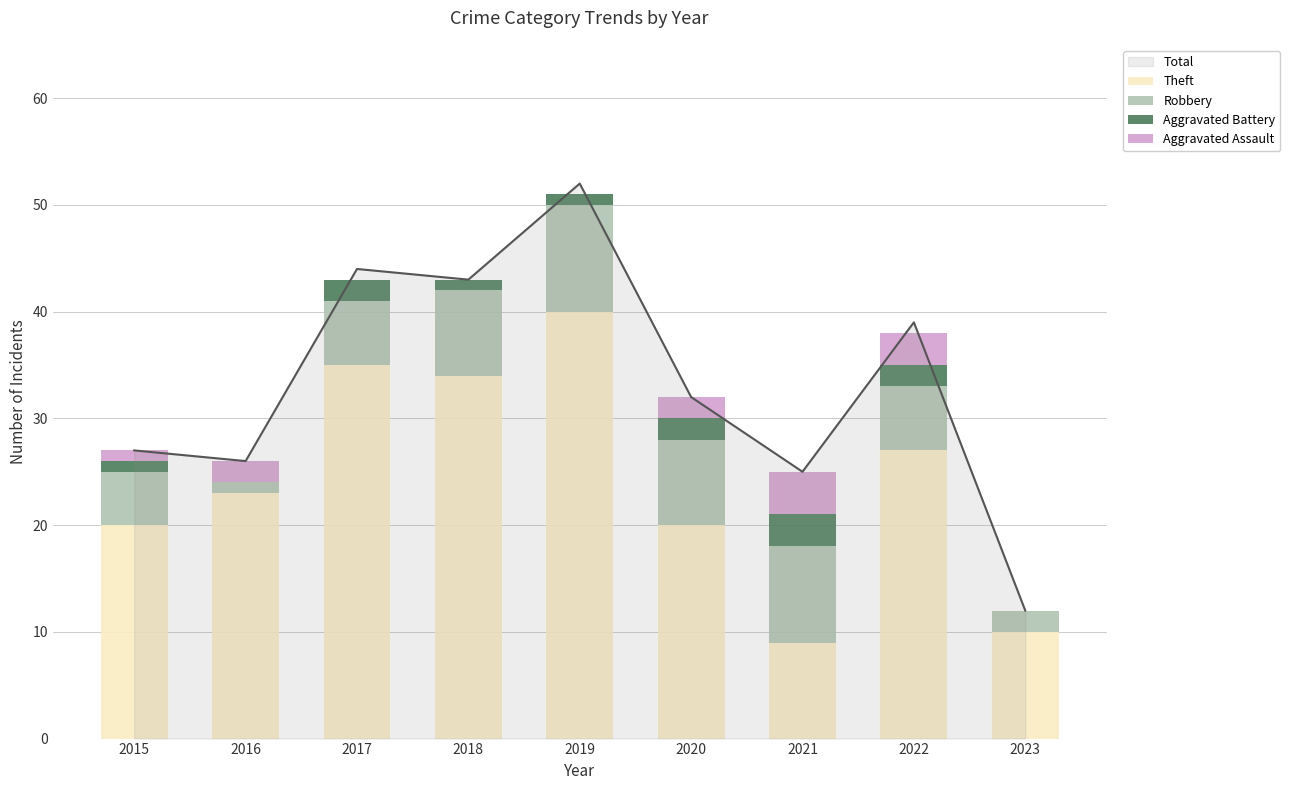

True or false: Aggravated Assault has a value of 3 at 2020.

False